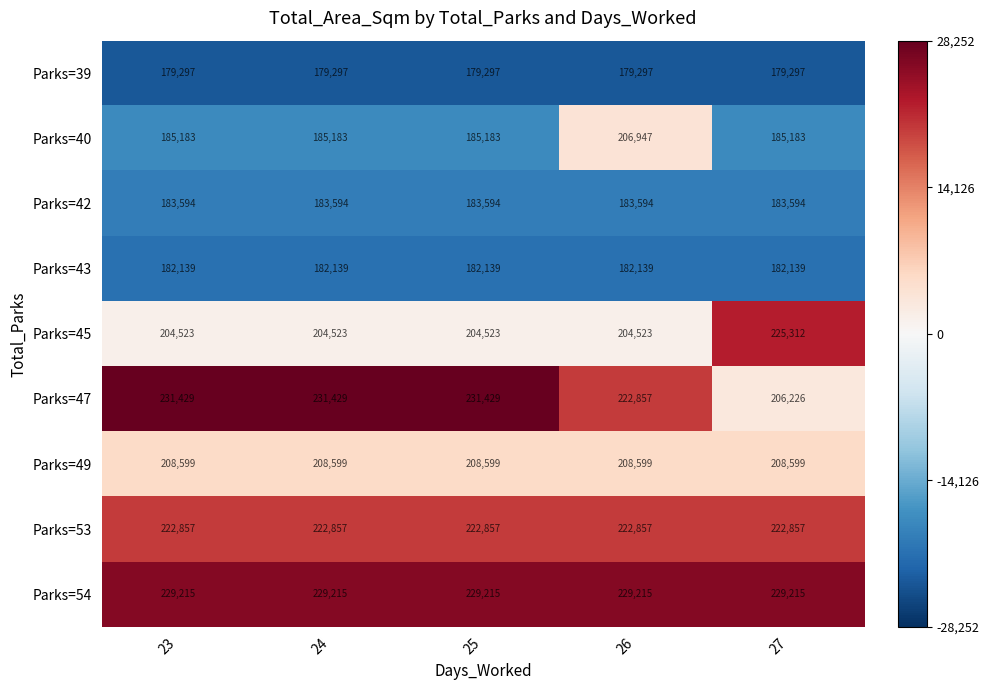

True or false: Parks=45 has a value of 204523 at 25.

True